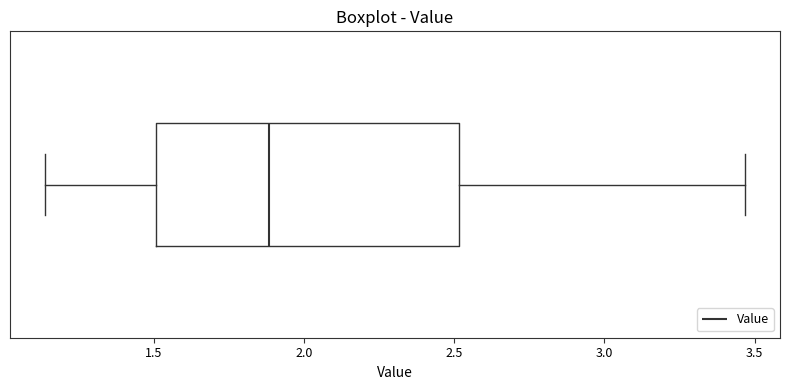

Where is the right edge of the box on the x-axis? The values are not printed on the chart, so give them approximately, as read against the axis.

2.50